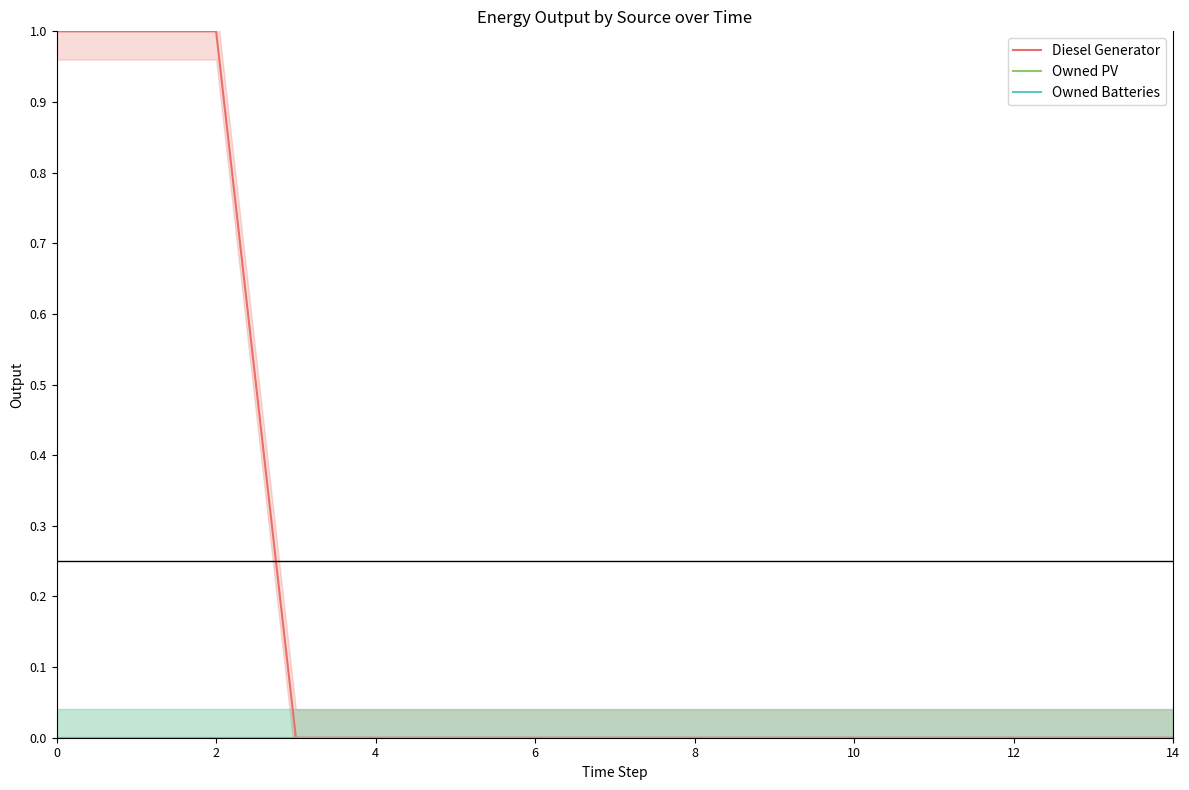

True or false: Owned Batteries has more than 0 interior local peaks.

False